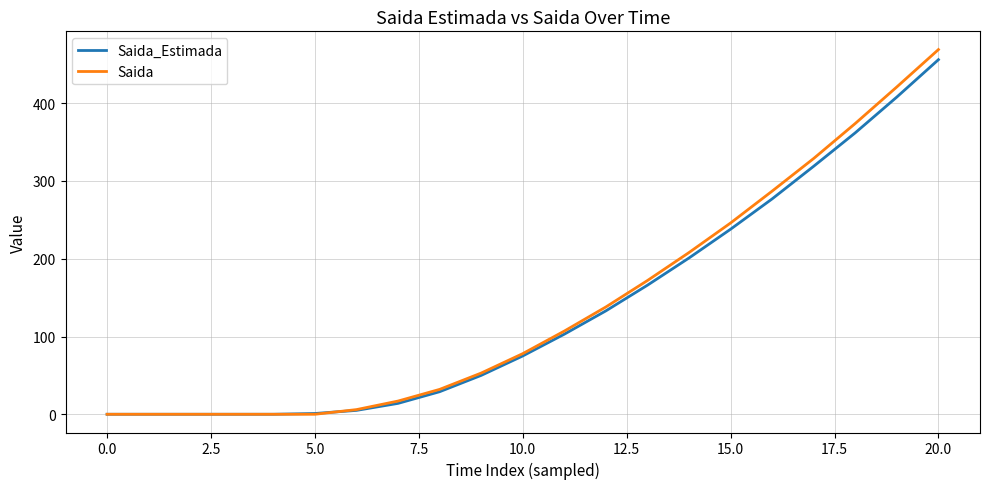

Which series has the widest spread of values?

Saida